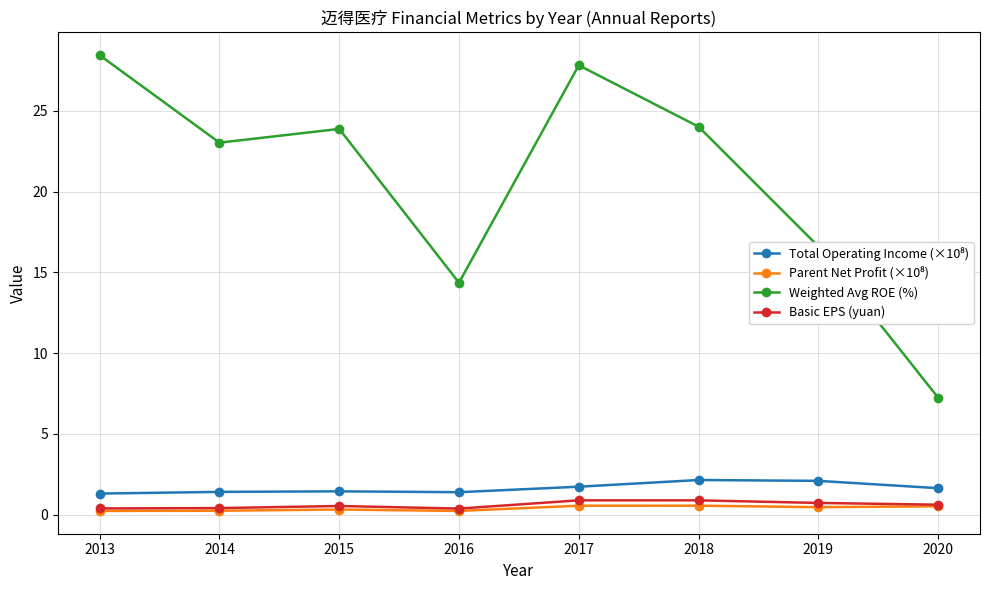

Which category has the highest value across all series?

2013